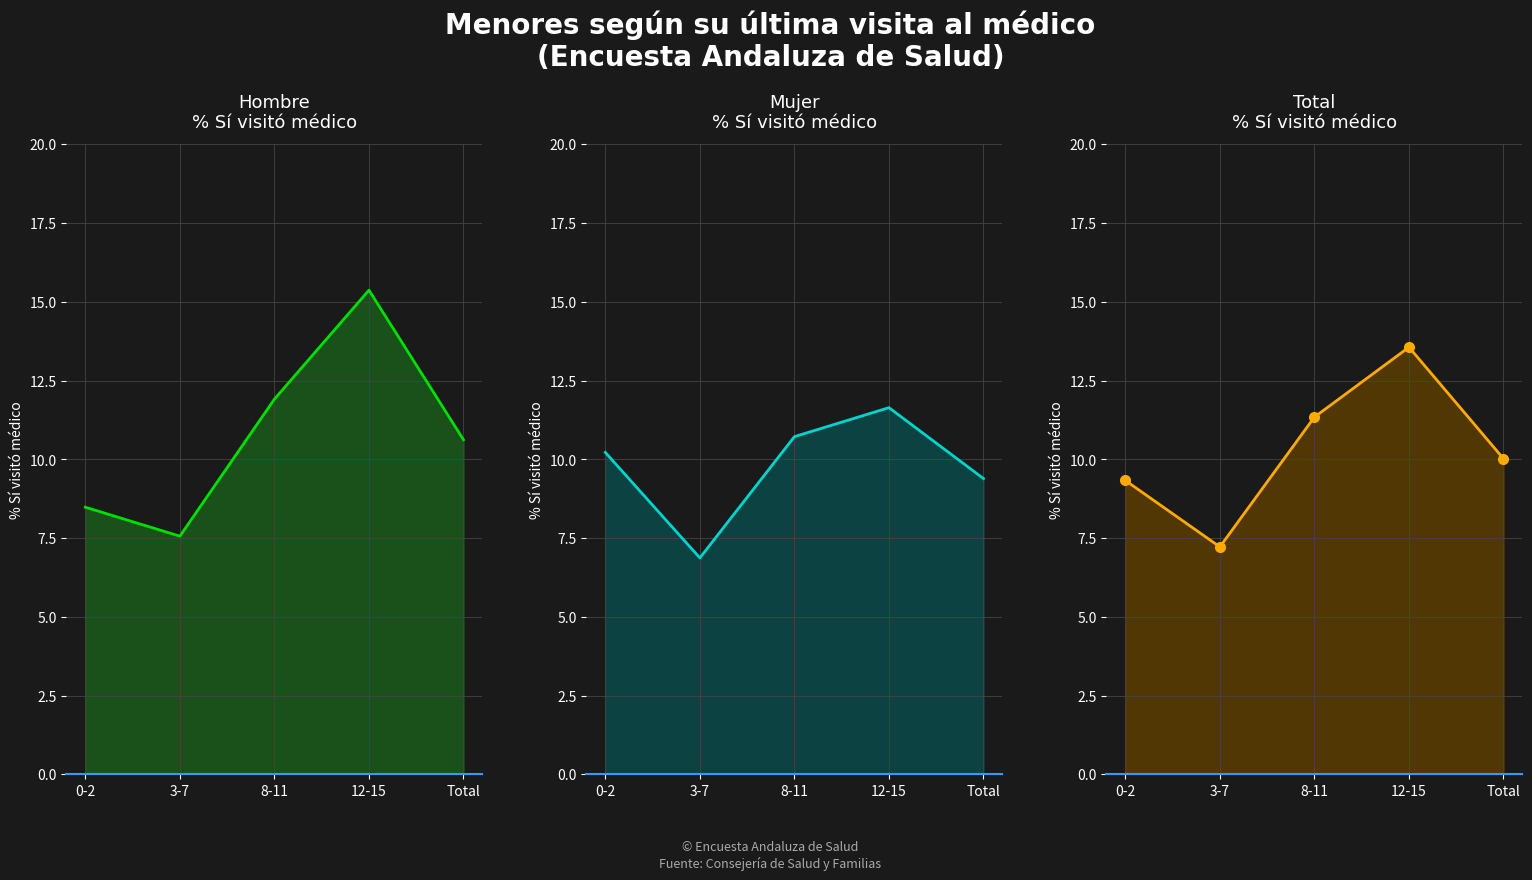

Reading left to right, transcribe all the data shown in this chart.

Hombre Si%: 0-2=8.5	3-7=7.6	8-11=11.9	12-15=15.4	Total=10.6
Mujer Si%: 0-2=10.2	3-7=6.9	8-11=10.7	12-15=11.6	Total=9.4
Total Si%: 0-2=9.3	3-7=7.2	8-11=11.3	12-15=13.6	Total=10.0